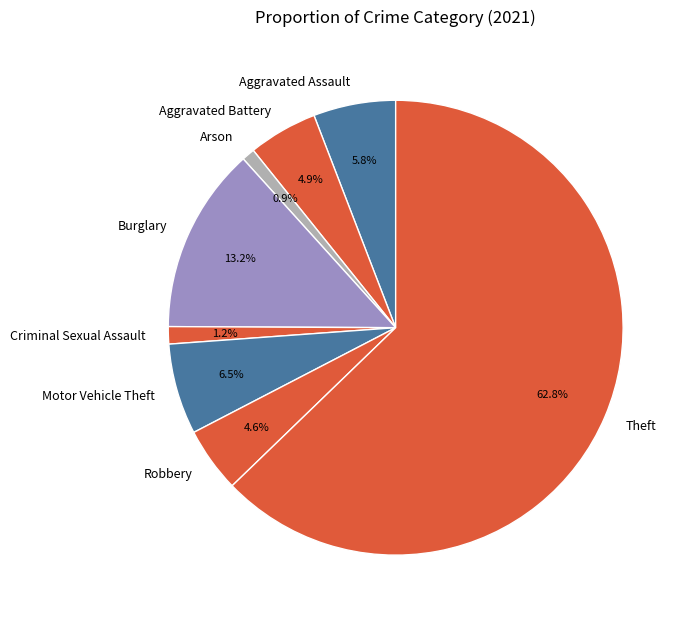

What is the ratio of the value at Aggravated Assault to the value at Robbery?

1.3